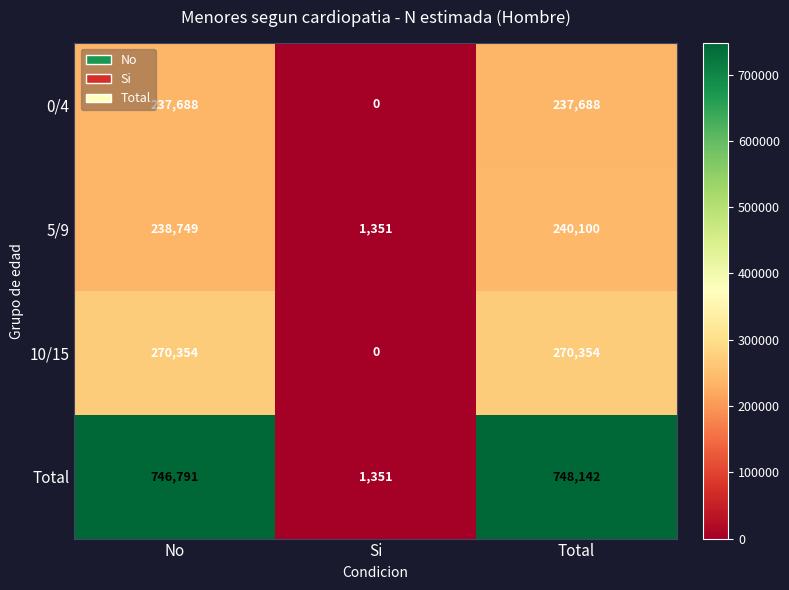

Is it true that Total equals 746791 at No?

True